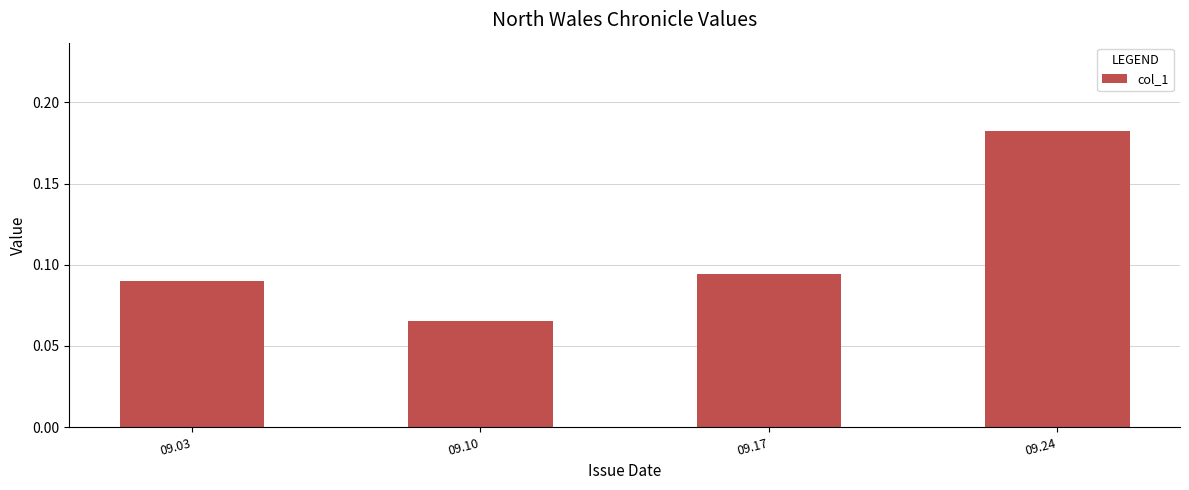

True or false: the data shows 0.0 at 09.03.

False